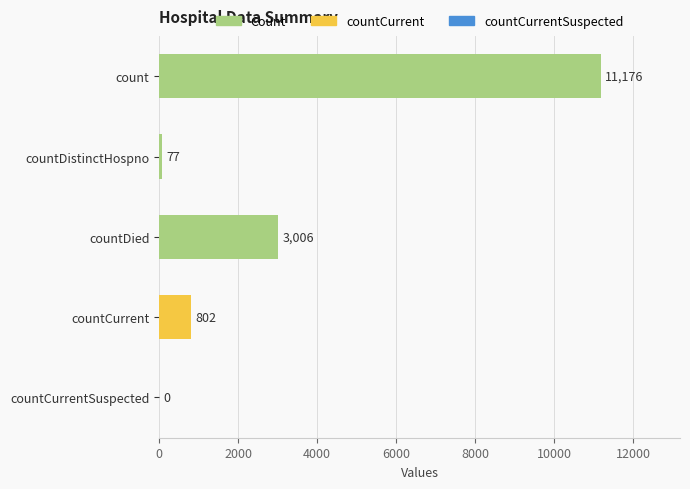

What value does the data have at countCurrent, to the nearest 10?

800